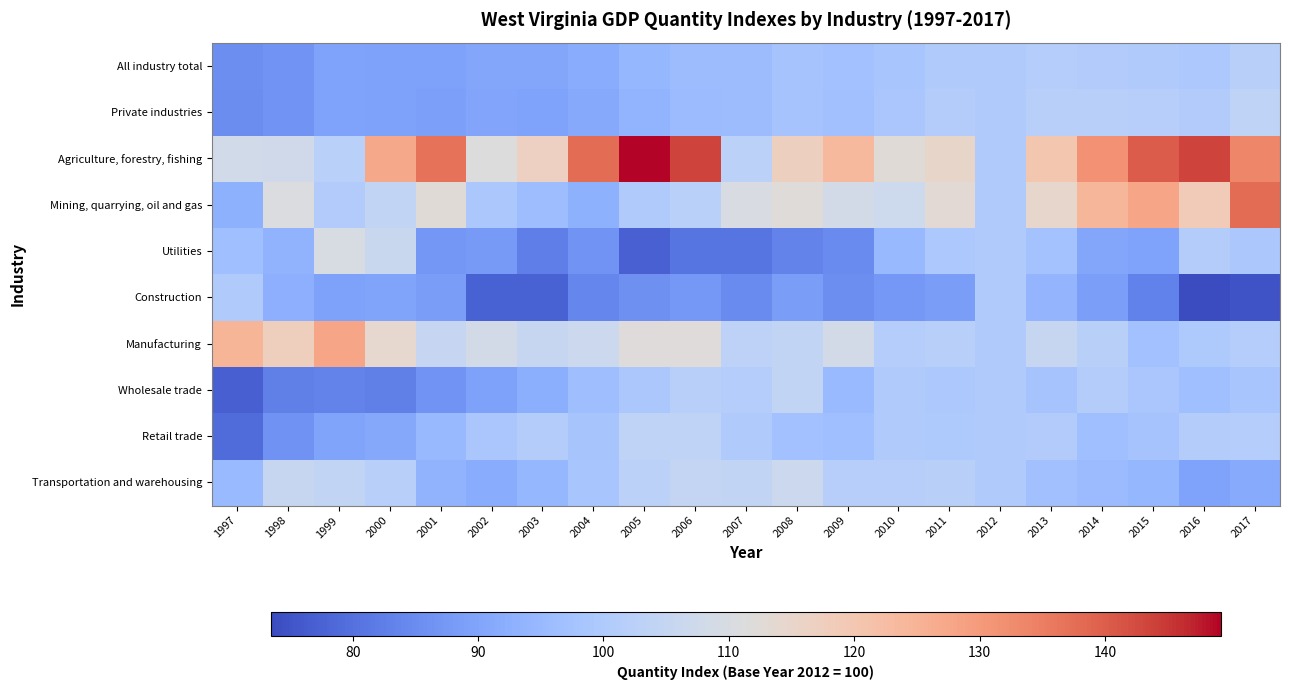

Which series has the largest total across all categories?

Agriculture, forestry, fishing